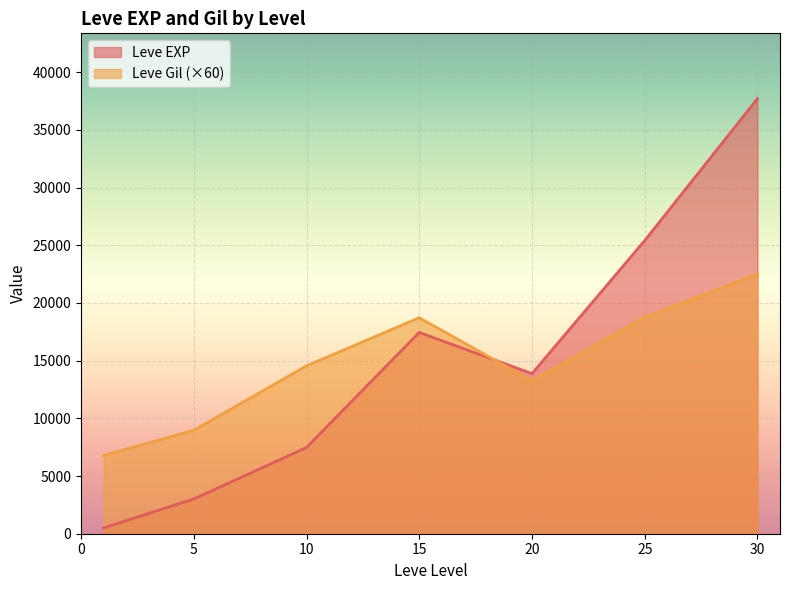

True or false: Leve EXP and Leve Gil (×60) intersect in this chart.

True